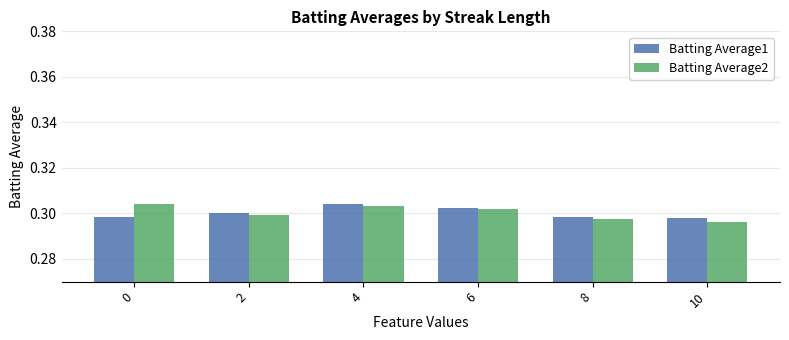

What is the total value across all series at 8?

0.6